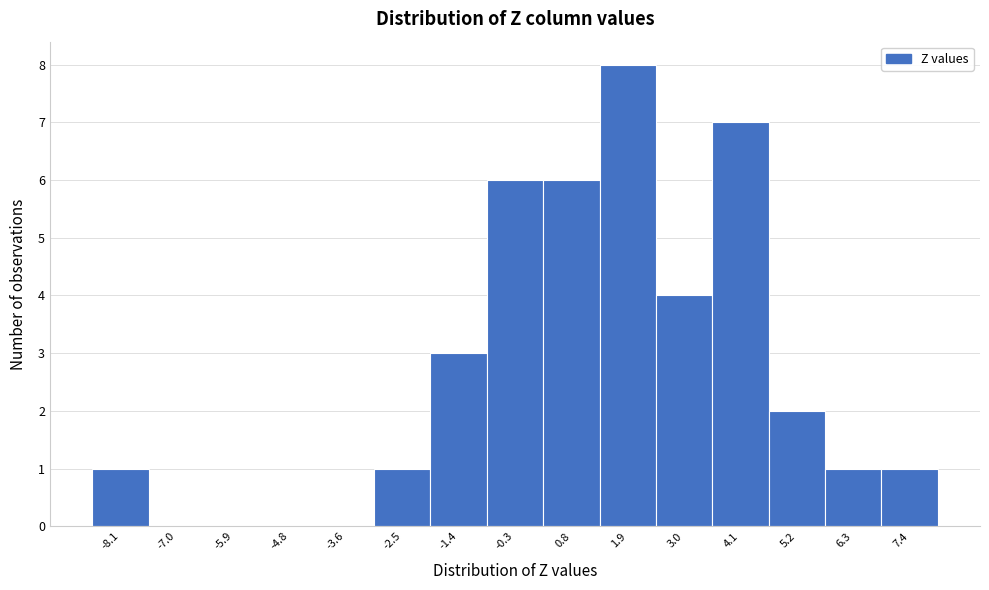

Reading left to right, transcribe this chart: for each bar, give the range it covers on the x-axis and its height. Neither the bar edges nor the heights are printed on the chart, so give them approximately, as read against the axes.

-8.6 to -7.6: 1
-7.6 to -6.4: 0
-6.4 to -5.4: 0
-5.4 to -4.2: 0
-4.2 to -3.0: 0
-3.0 to -2.0: 1
-2.0 to -0.8: 3
-0.8 to 0.2: 6
0.2 to 1.4: 6
1.4 to 2.4: 8
2.4 to 3.6: 4
3.6 to 4.6: 7
4.6 to 5.8: 2
5.8 to 6.8: 1
6.8 to 8.0: 1